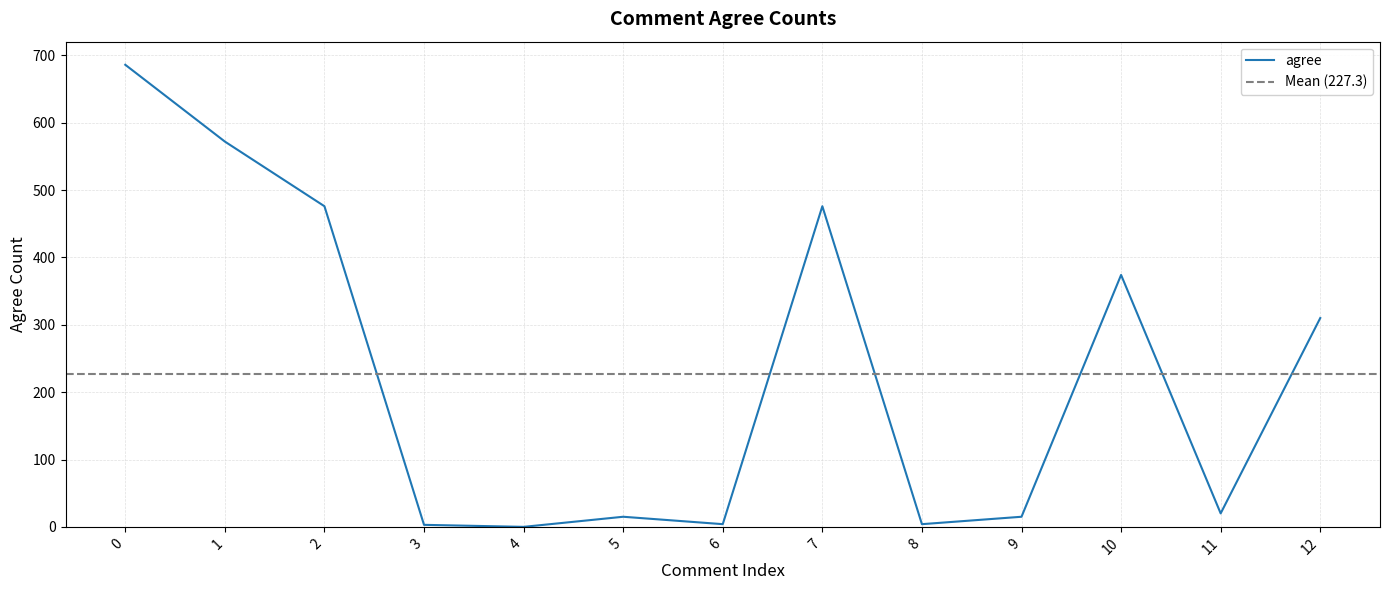

The chart shows a value of 162 at 12. True or false?

False